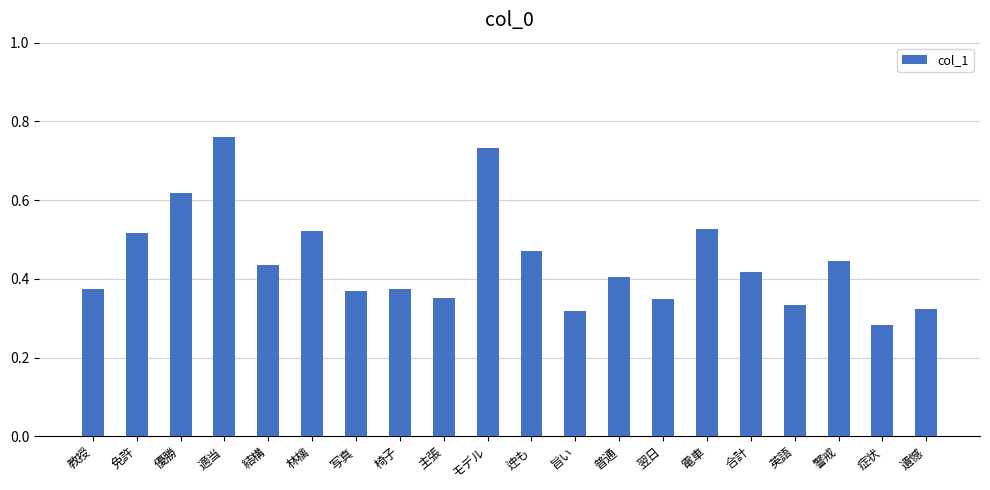

How many data points does each series have?

20